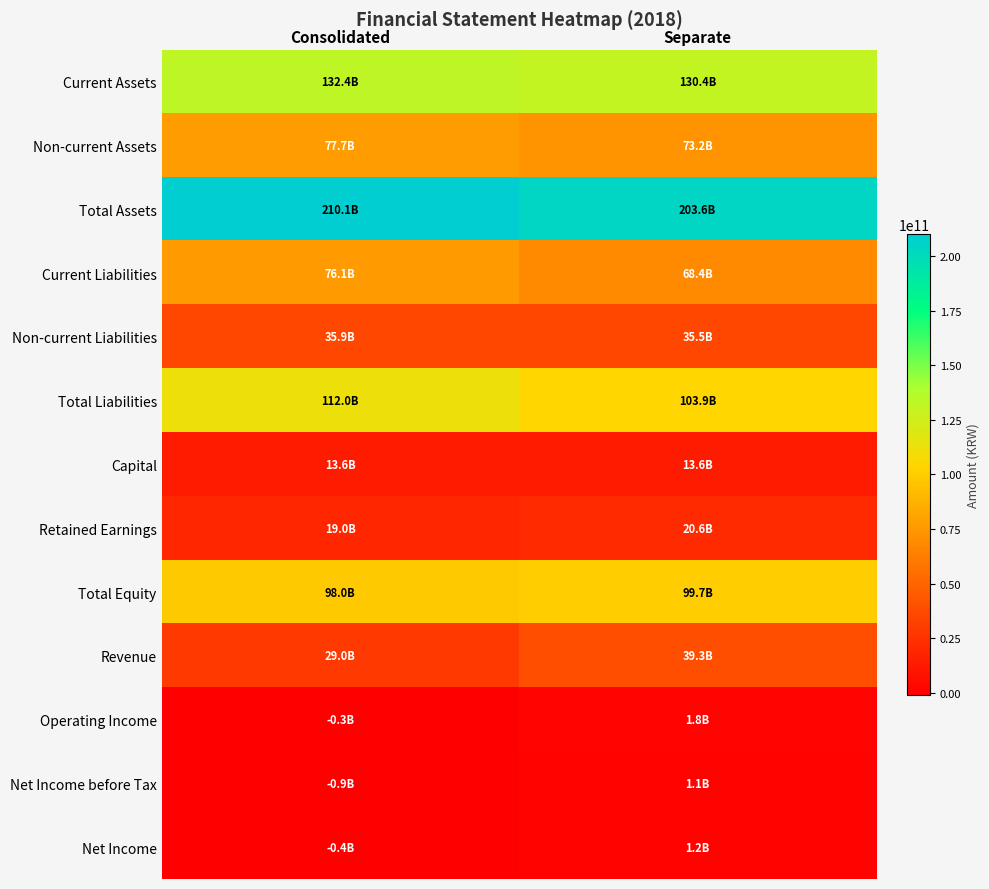

What is the maximum value shown in the chart?

210064436303